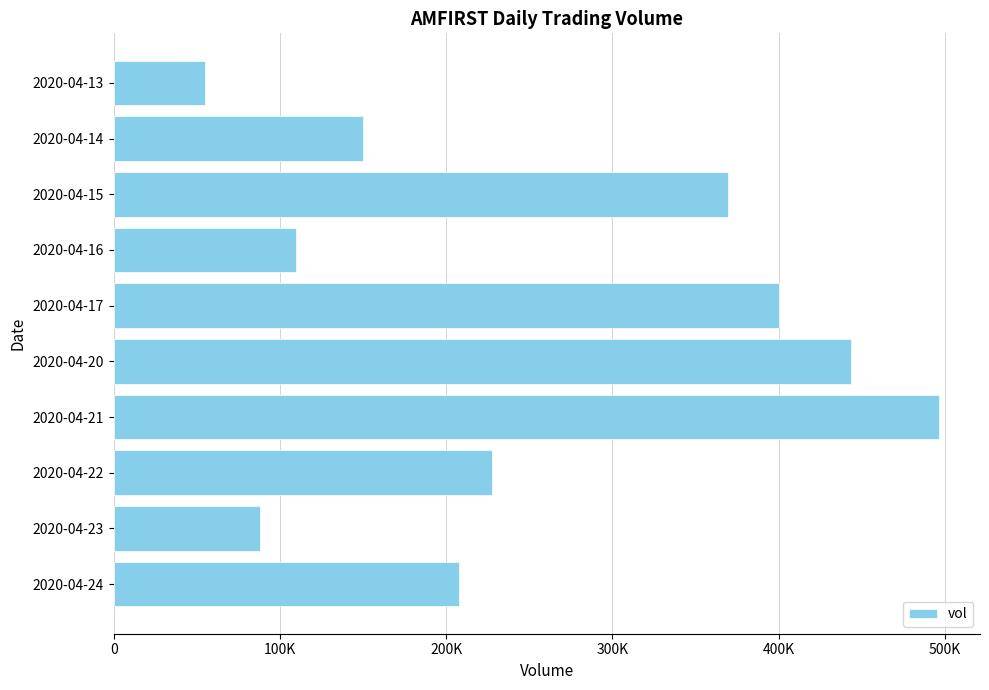

Are the bars horizontal?

Yes